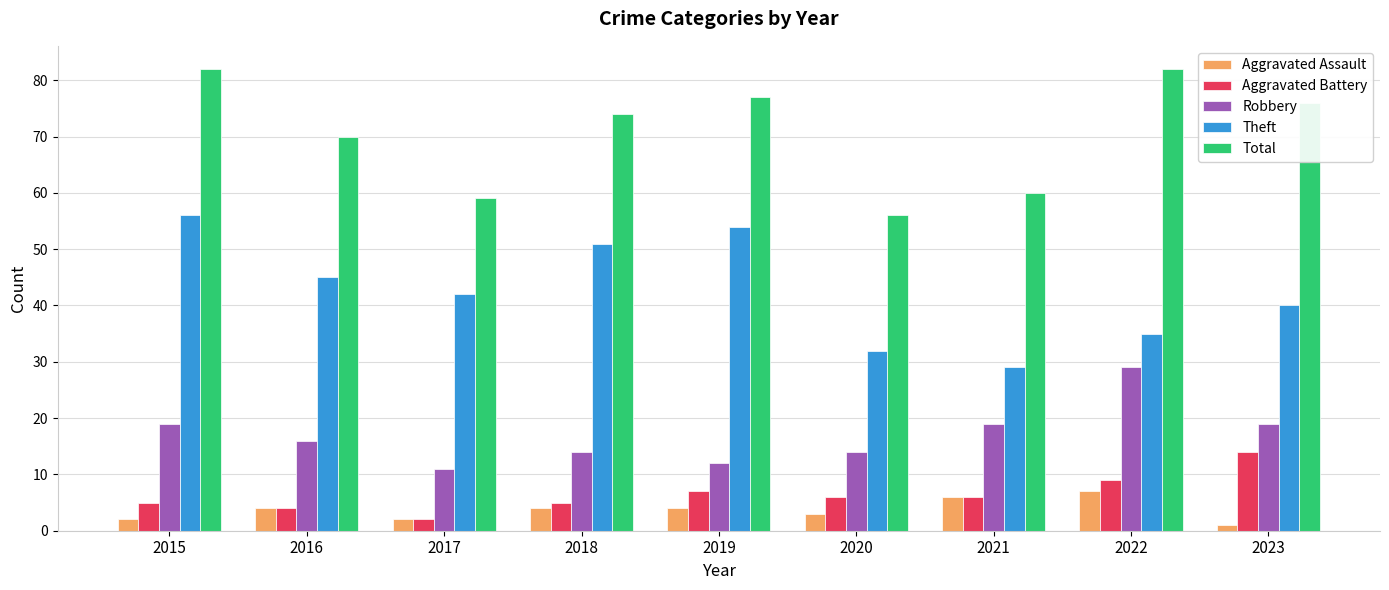

Rank the series by their maximum value, from lowest to highest.

Aggravated Assault, Aggravated Battery, Robbery, Theft, Total